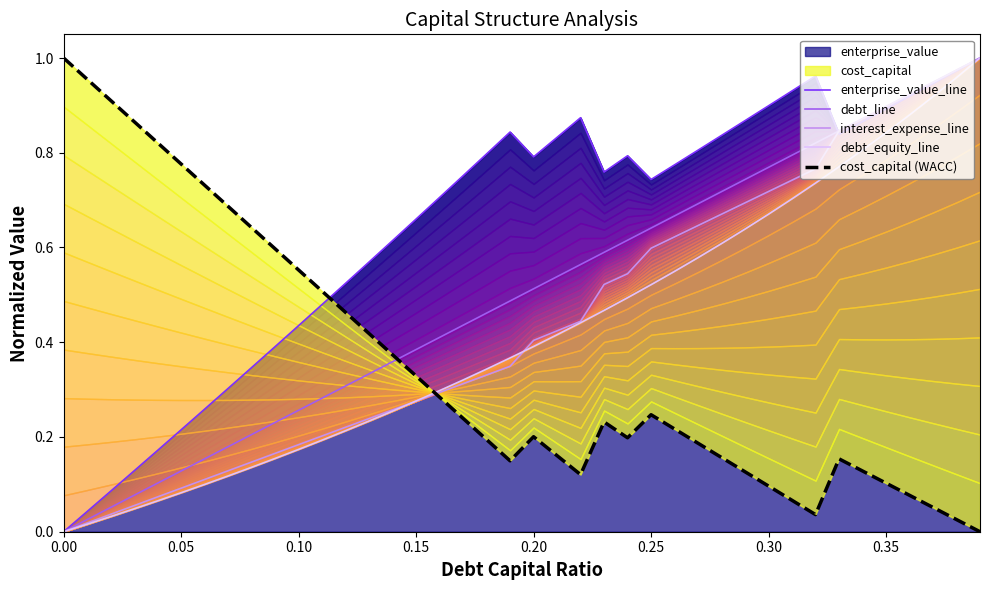

At which category is the sum across all series the highest?

39